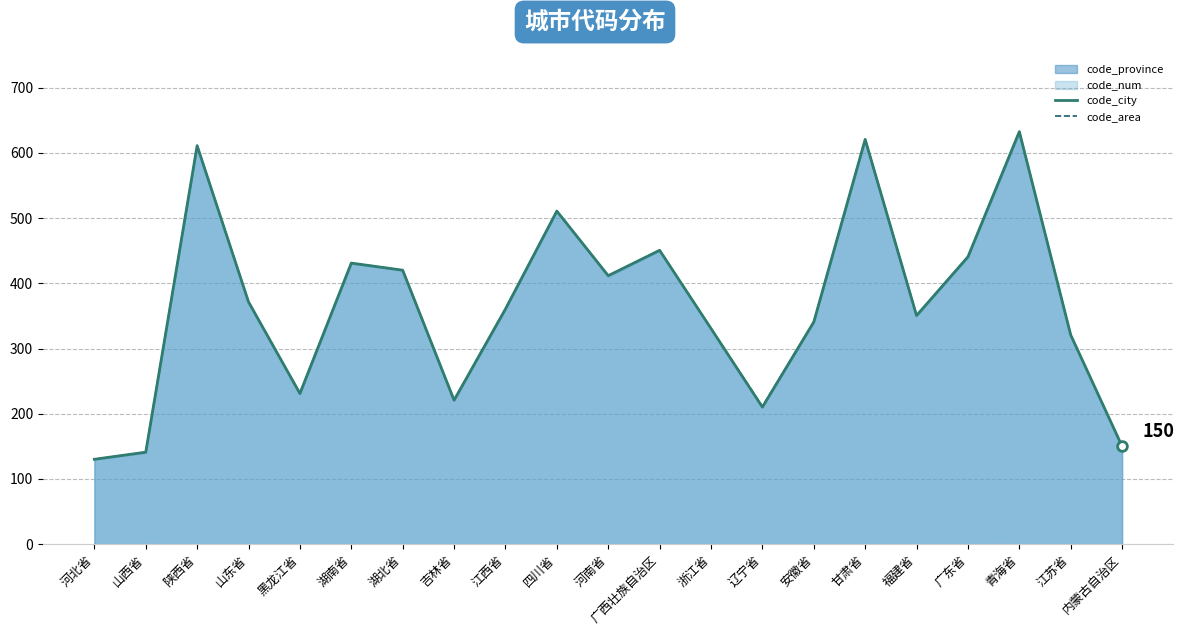

What is the average value of the code_area series?

366.1